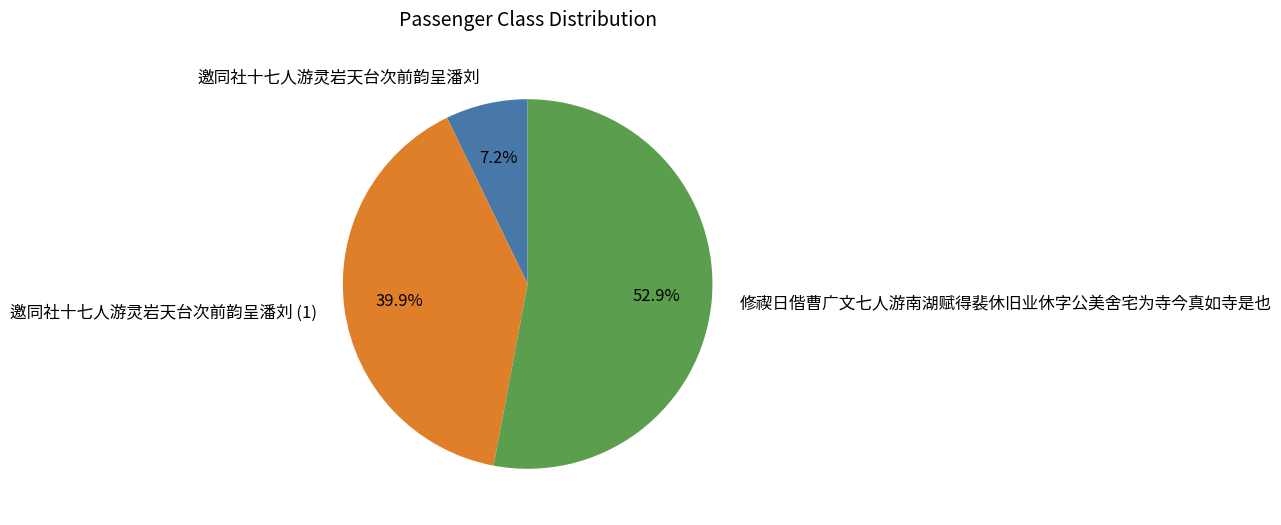

Between 修禊日偕曹广文七人游南湖赋得裴休旧业休字公美舍宅为寺今真如寺是也 and 邀同社十七人游灵岩天台次前韵呈潘刘, which is larger?

修禊日偕曹广文七人游南湖赋得裴休旧业休字公美舍宅为寺今真如寺是也